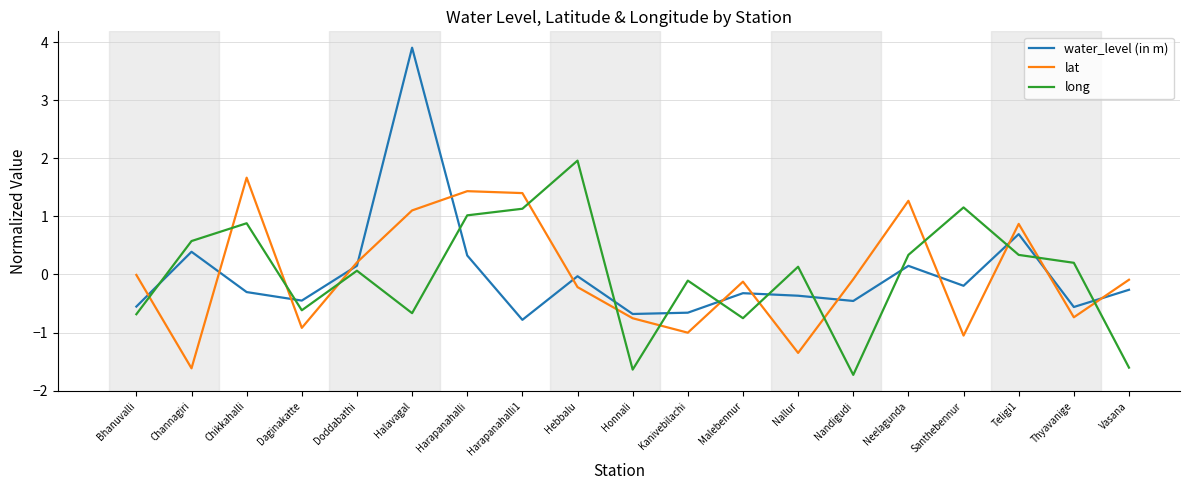

True or false: water_level (in m) and long intersect in this chart.

True